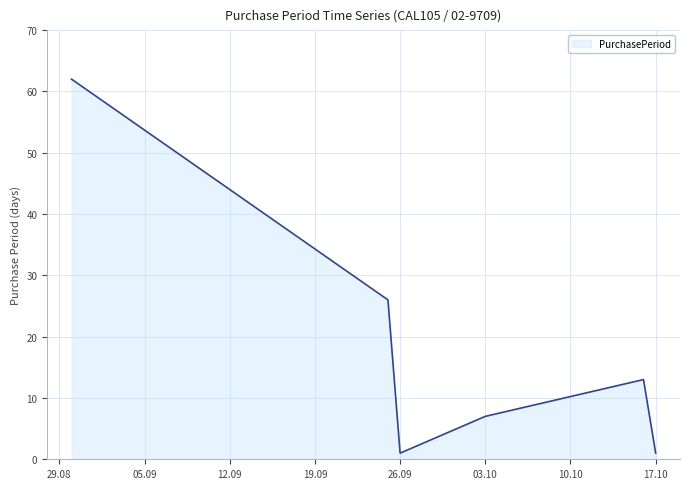

What is the greatest value displayed?

62